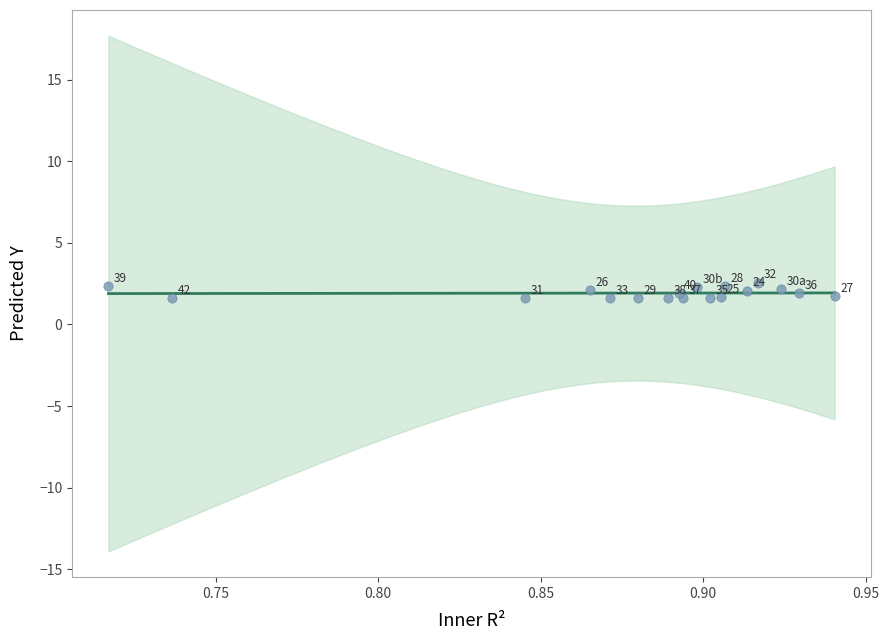

What Y value in the scatter plot is closest to 2?

1.9